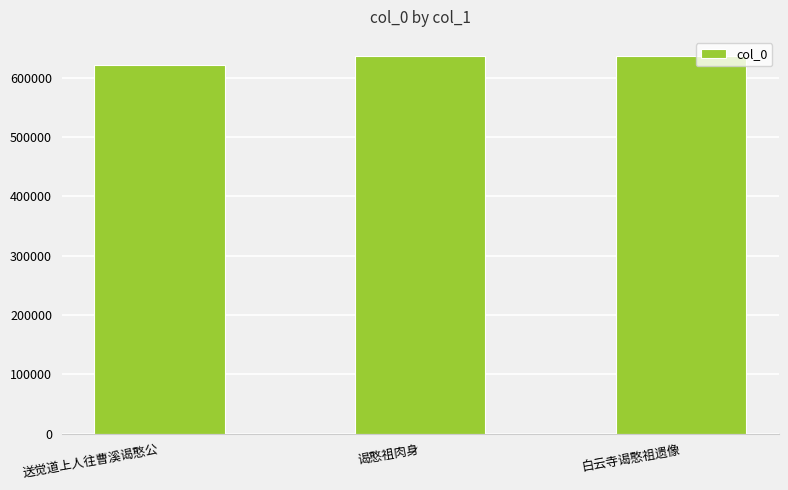

The chart shows a value of 1077909 at 谒憨祖肉身. True or false?

False